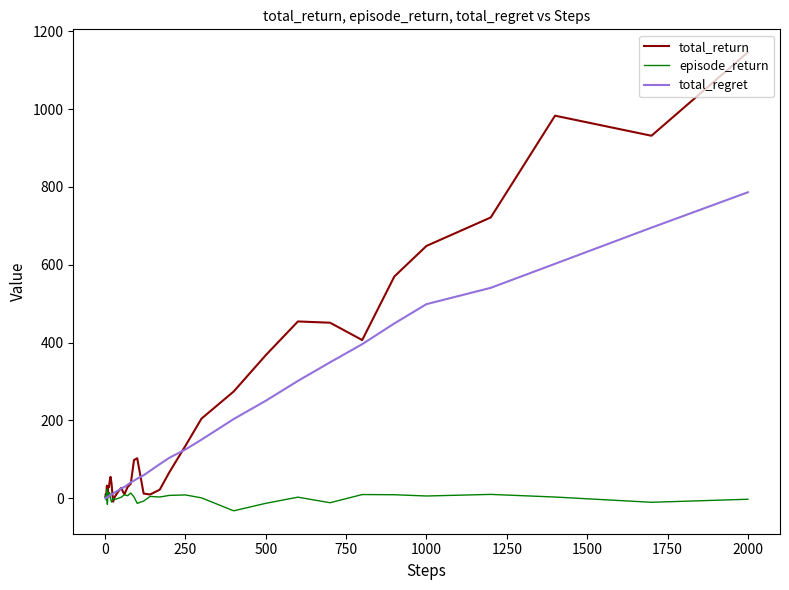

At how many categories does at least one series exceed 325?

10